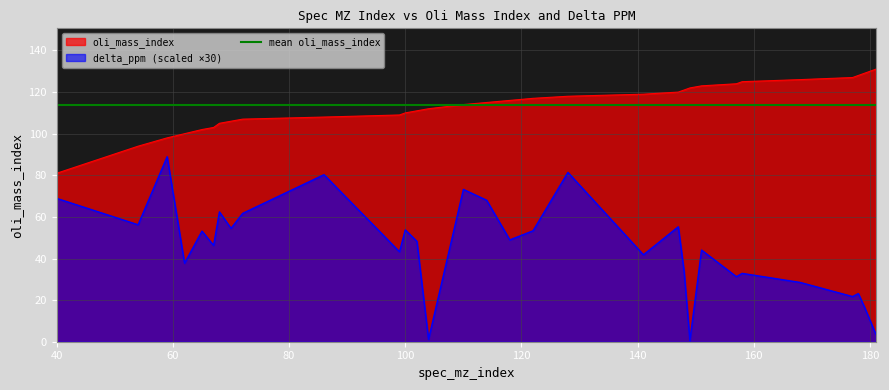

What is the difference between the second highest and second lowest values in the oli_mass_index series?

35.0